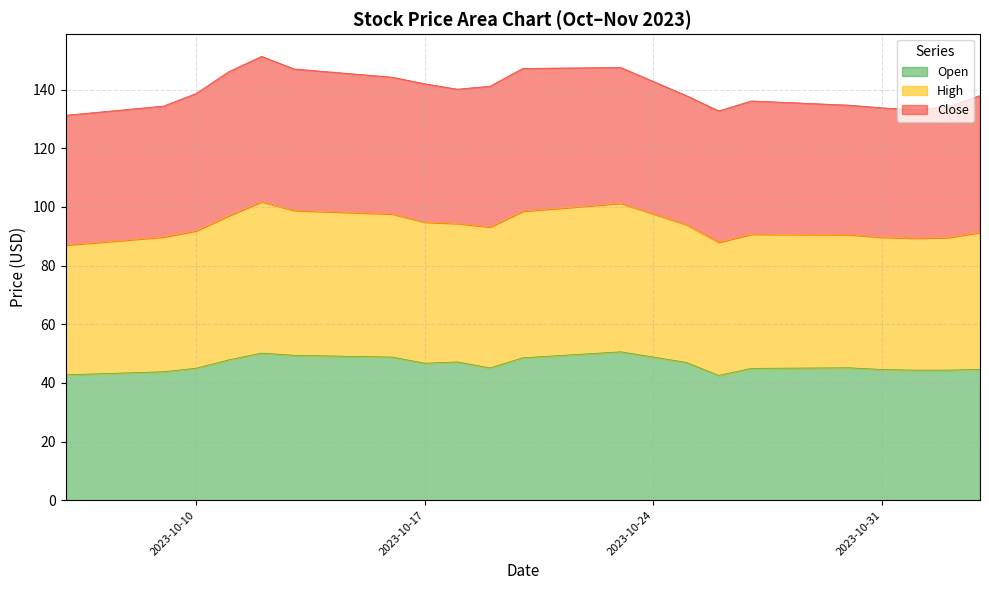

How many categories are shown in the chart?

20